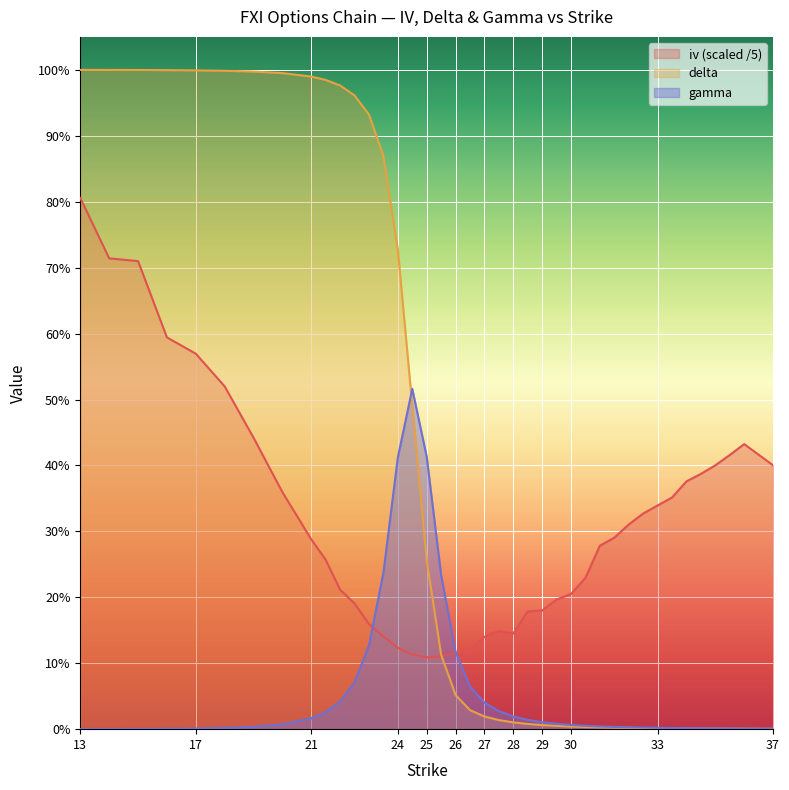

Between 18 and 24.5, which series saw the biggest shift?

gamma